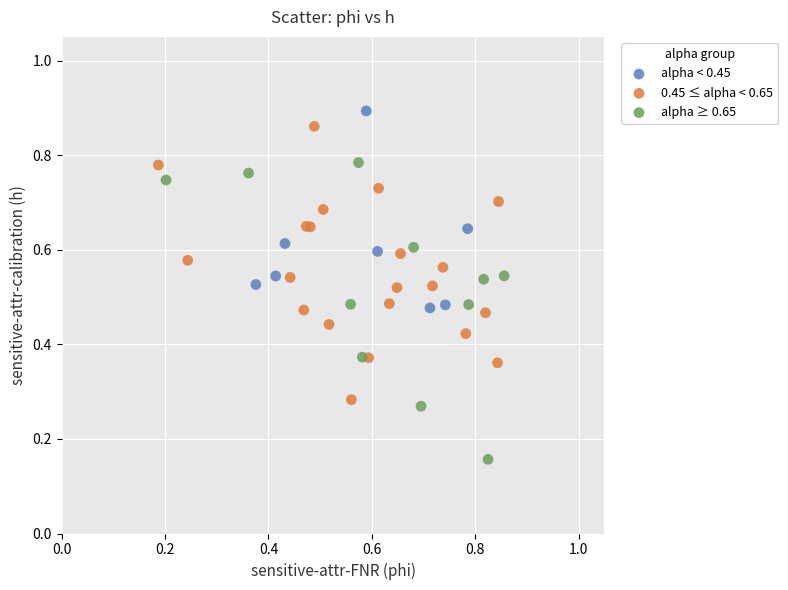

Which series has the largest Y range (max minus min)?

alpha ≥ 0.65